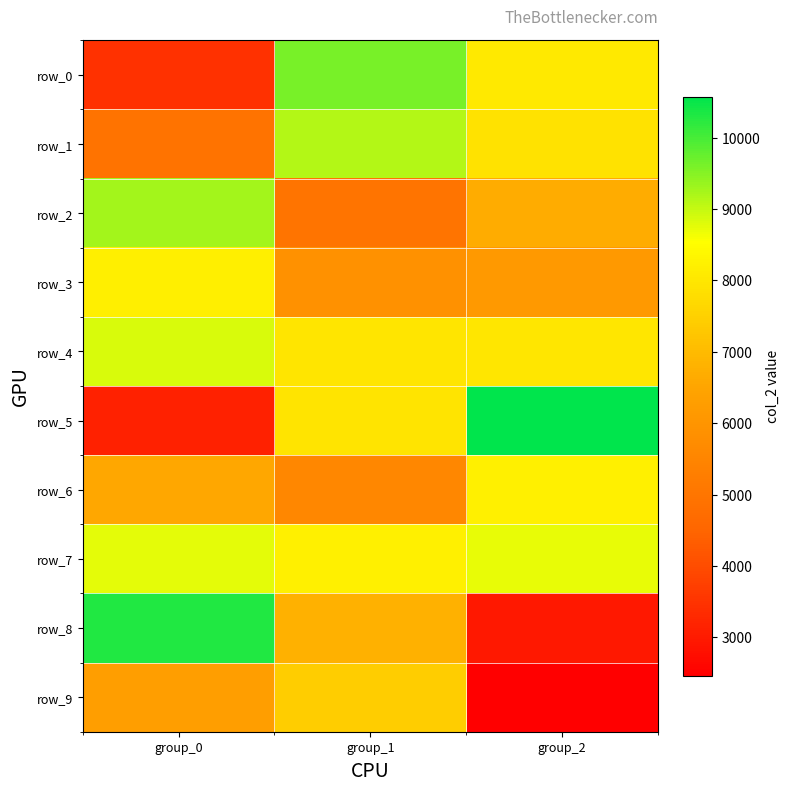

What is the average value of the row_8 series?

6686